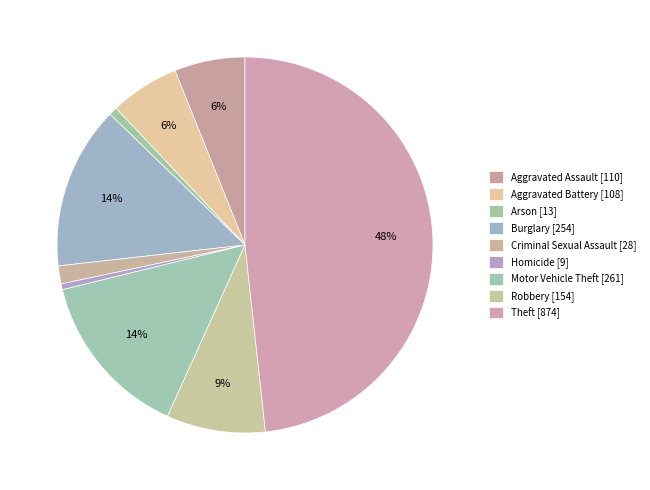

Does Aggravated Battery represent more than half of the total?

No